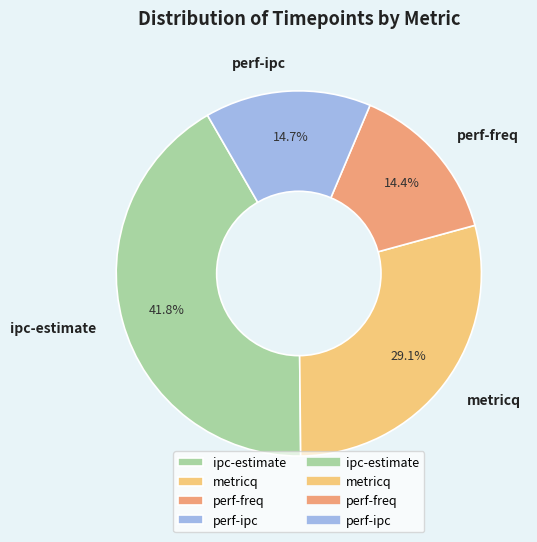

How many segments does this pie chart have?

4